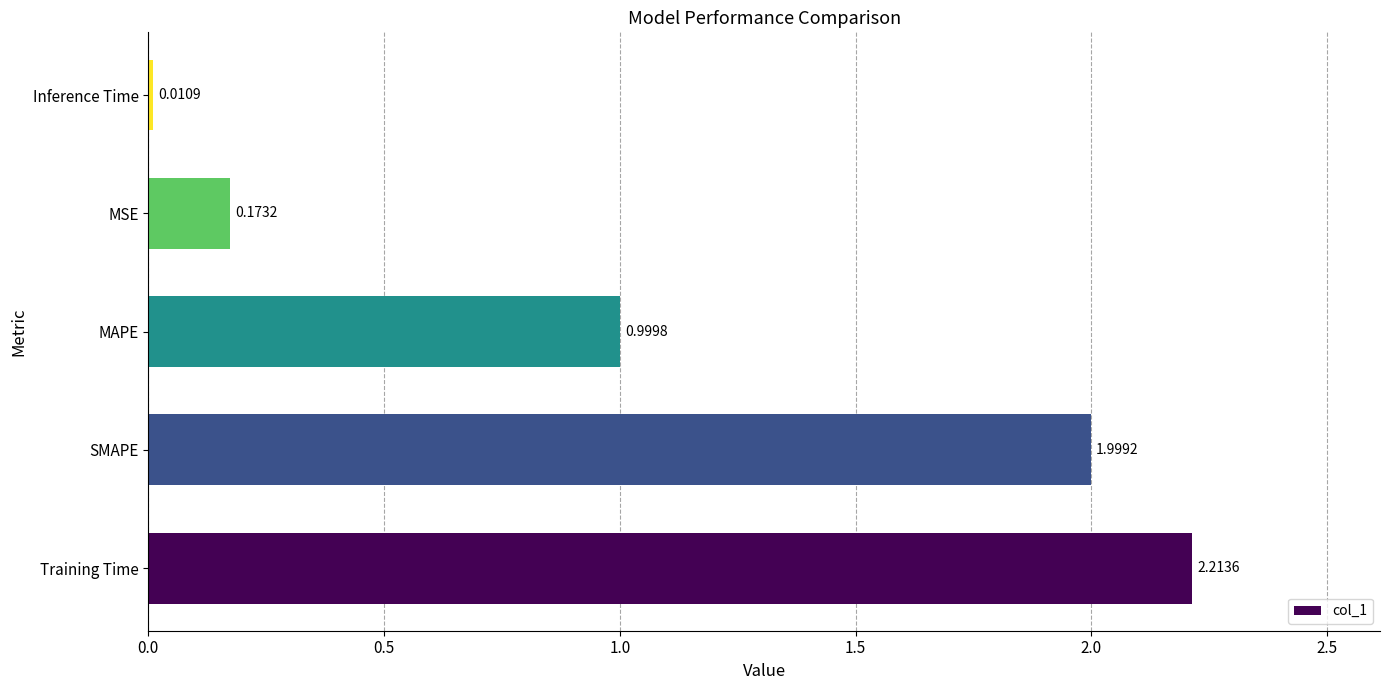

What is the difference between the second highest and second lowest values?

1.8